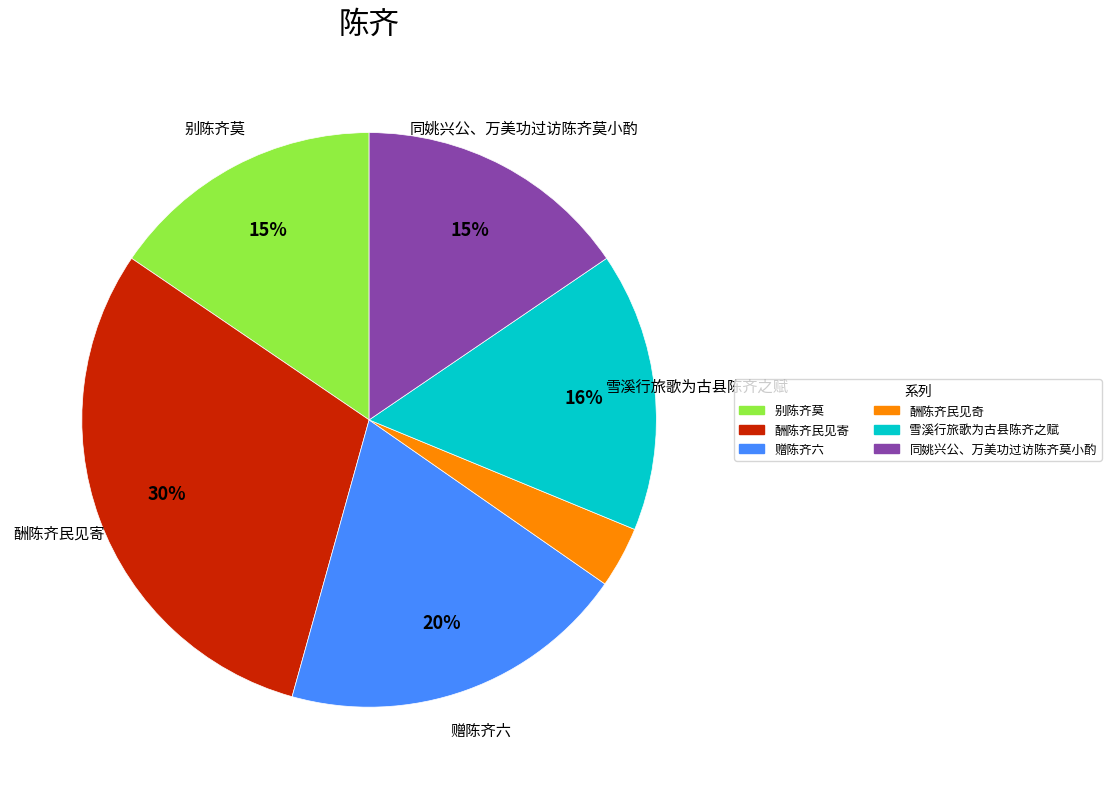

How many segments does this pie chart have?

6